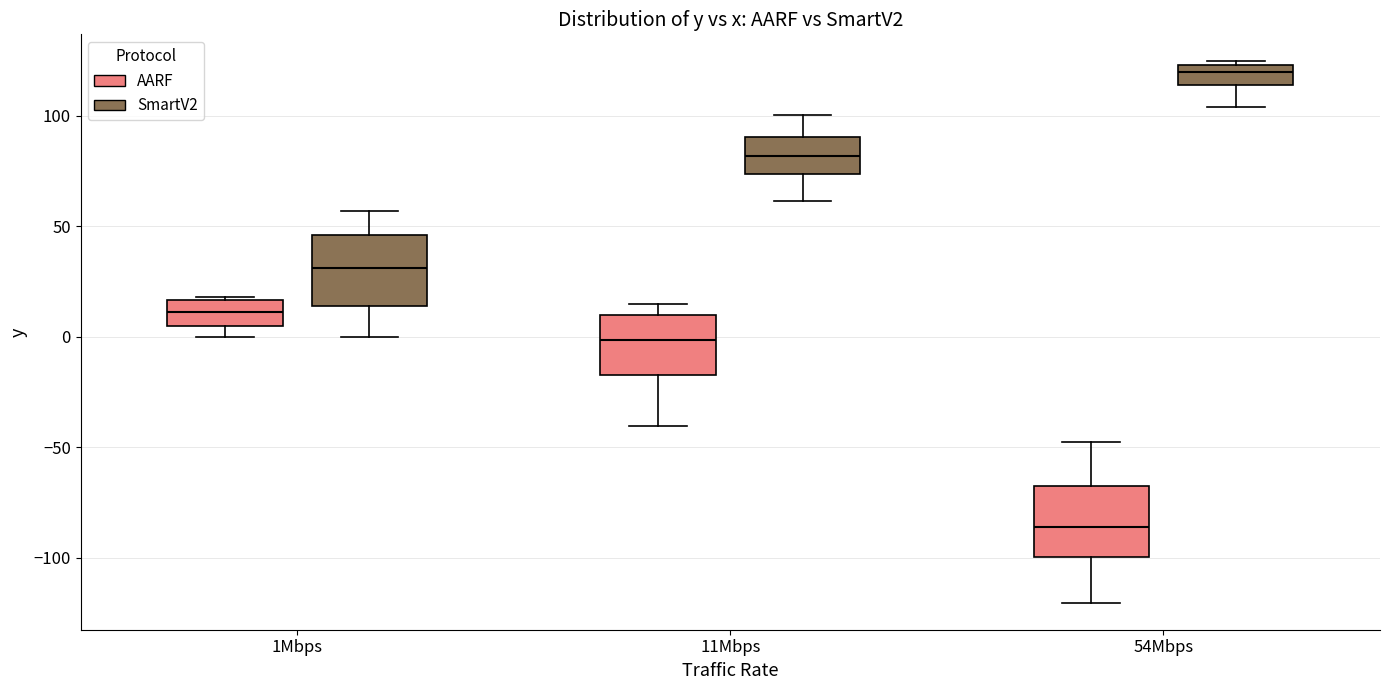

Where does the upper whisker of the box for 11Mbps (SmartV2) end on the y-axis? The values are not printed on the chart, so give them approximately, as read against the axis.

100